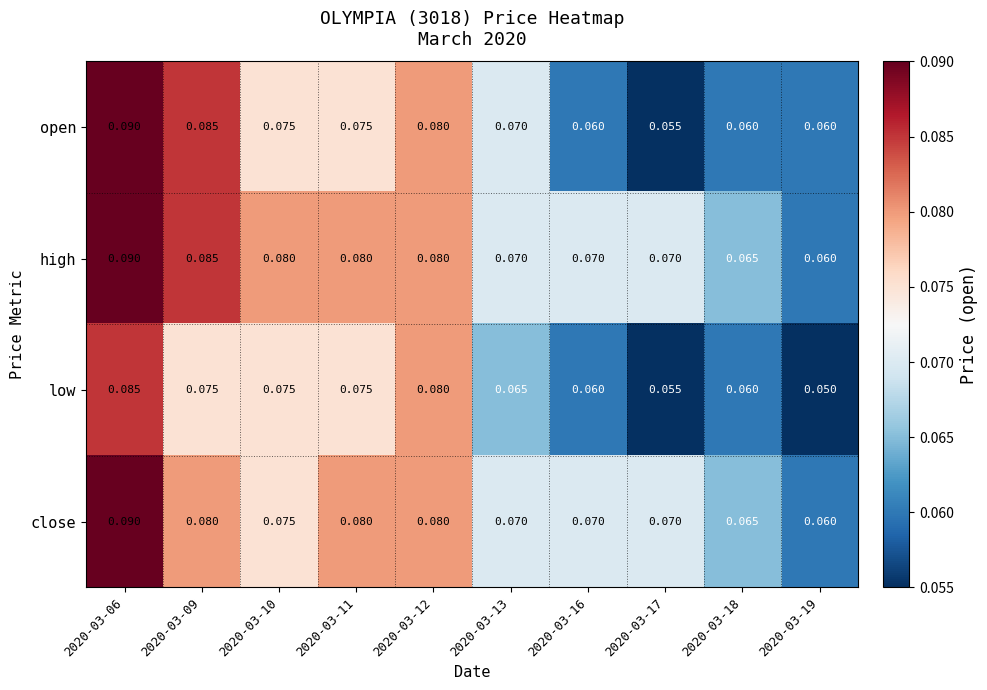

Which series has the largest total across all categories?

high